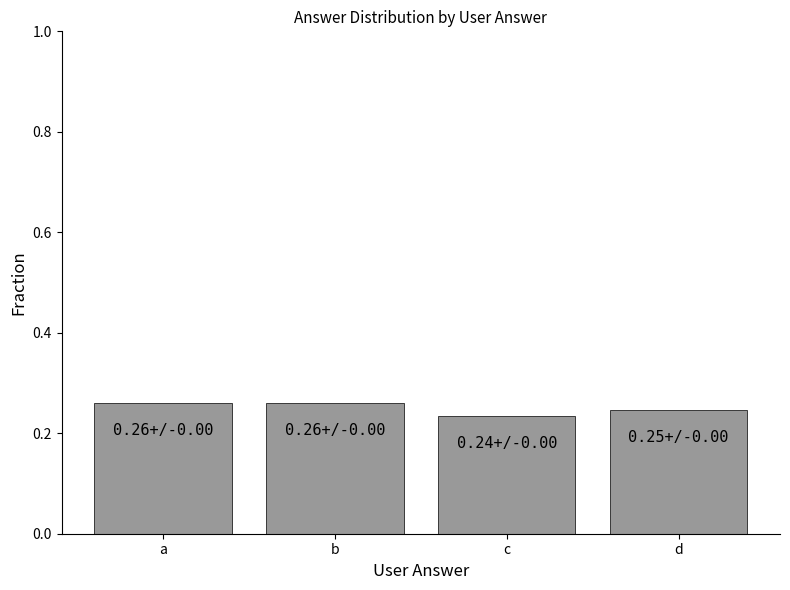

Is it true that the value at b is 0.1?

False